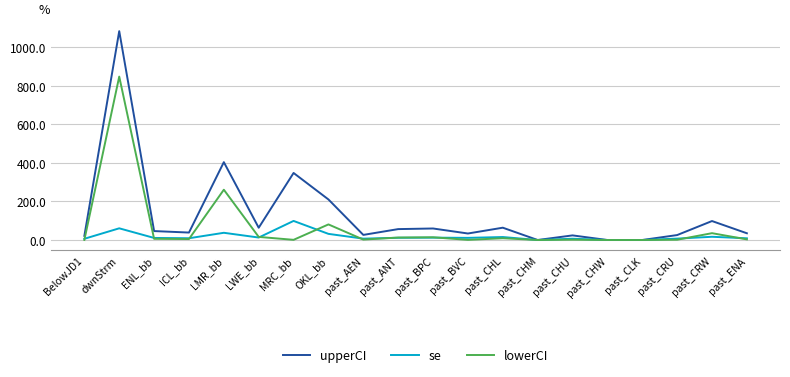

At which label does se reach its peak?

MRC_bb